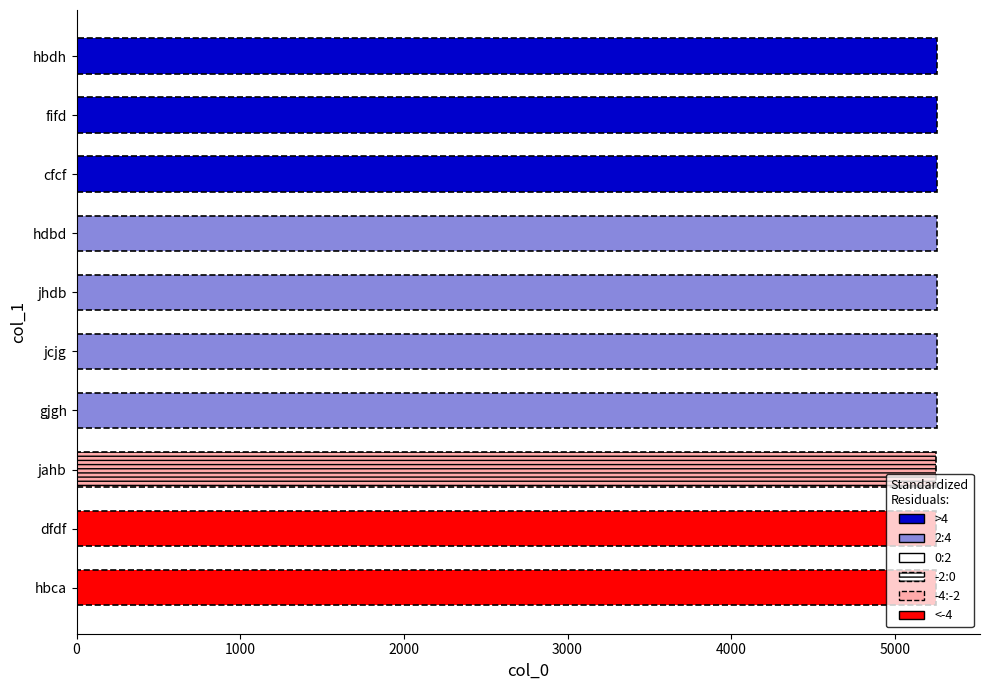

How many data points does each series have?

10